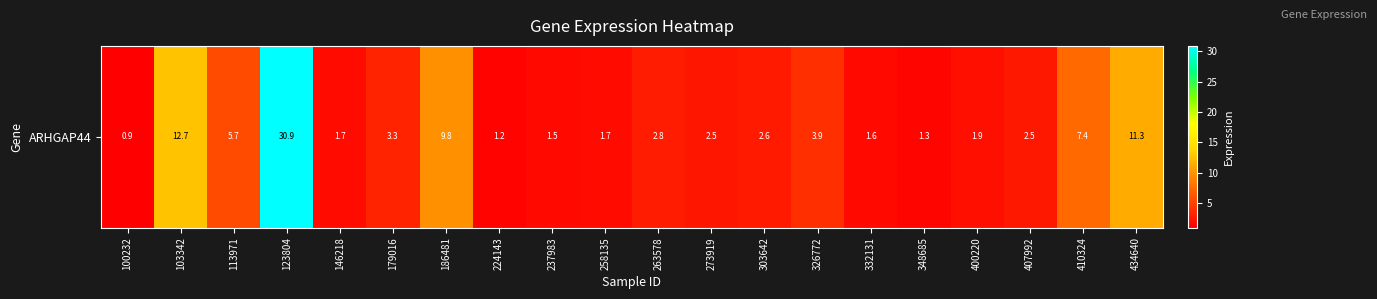

What is the ratio of the value at 146218 to the value at 407992?

0.7